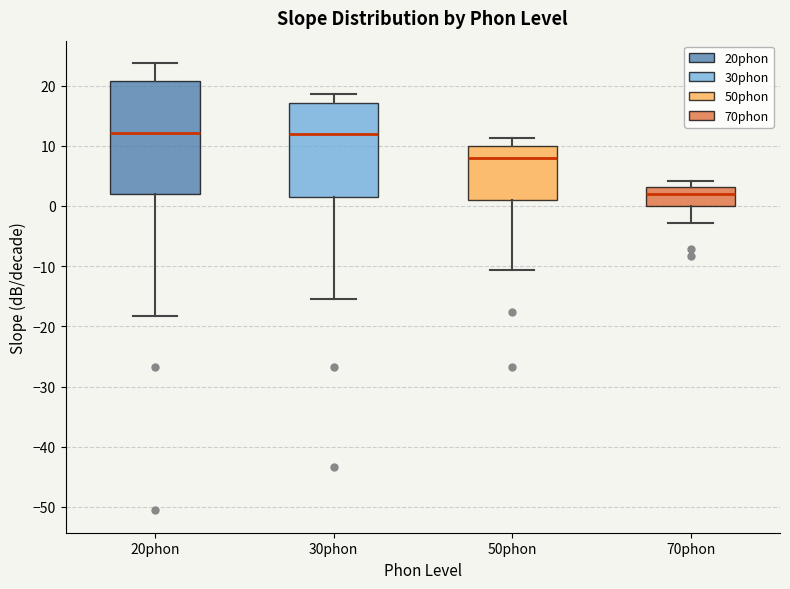

Comparing the boxes themselves (not the whiskers), which one is the tallest?

20phon